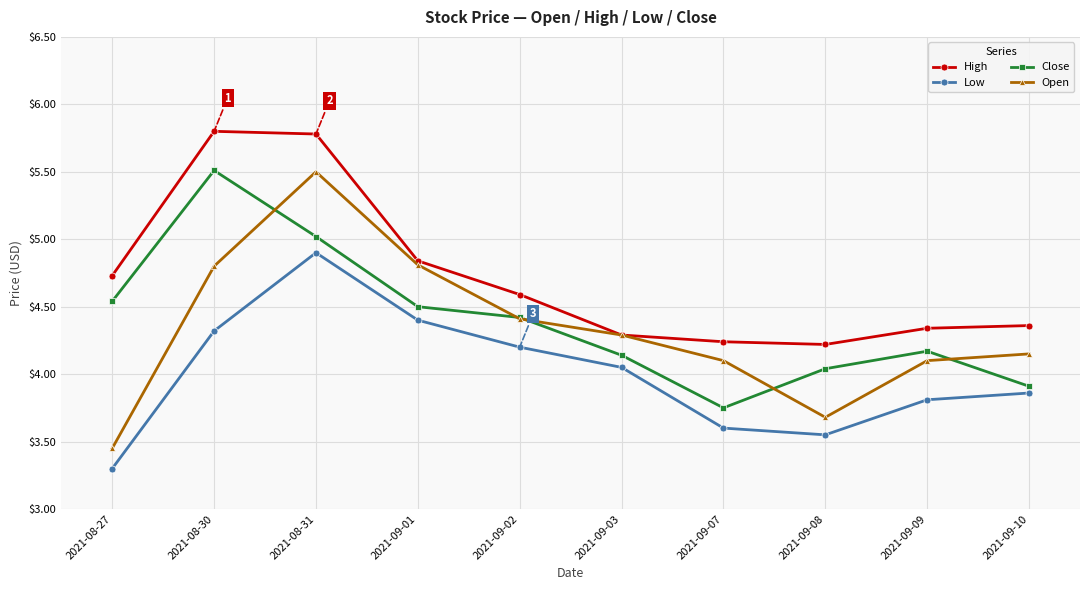

True or false: Close has a value of 6.0 at 2021-09-08.

False